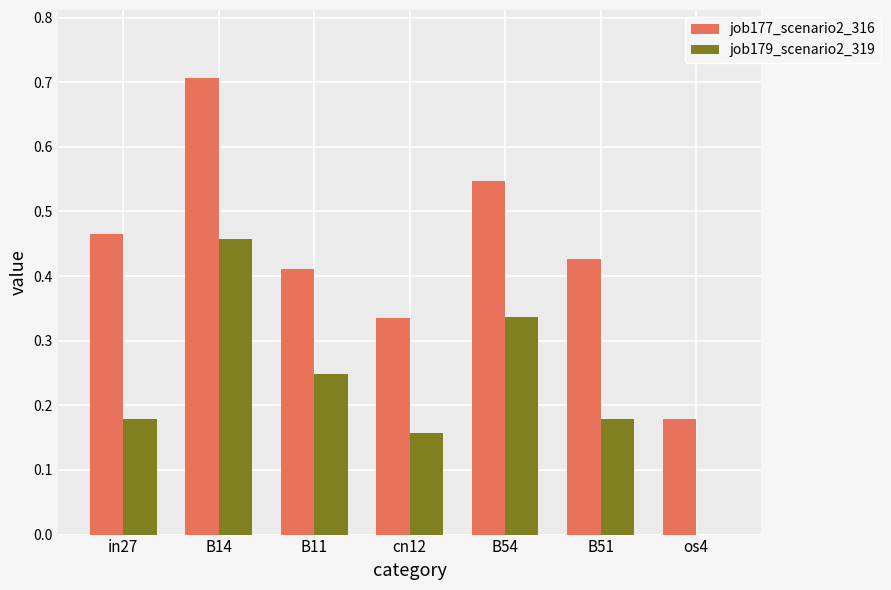

What is the highest value of the job177_scenario2_316 series?

0.7